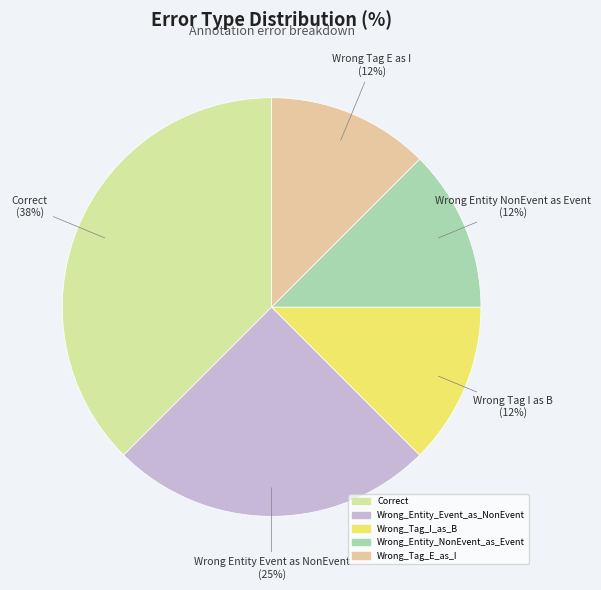

Count the number of slices in the pie.

5